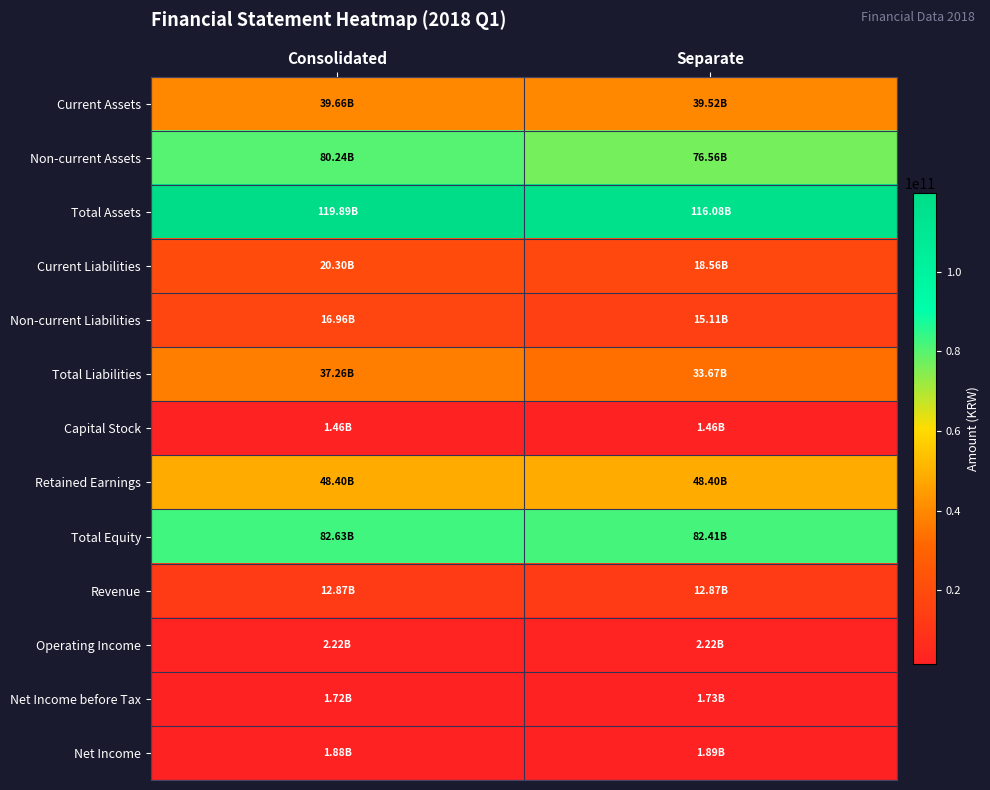

What is the spread (max minus min) of values at Consolidated?

118429400521